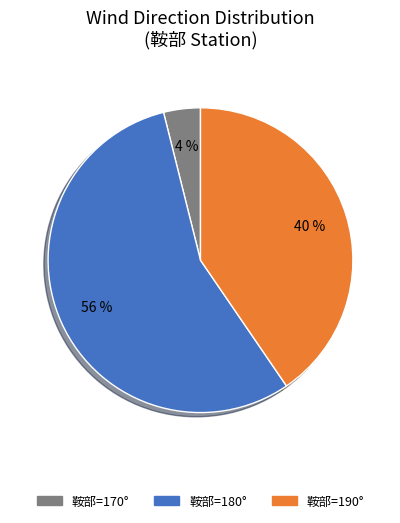

How many segments does this pie chart have?

3